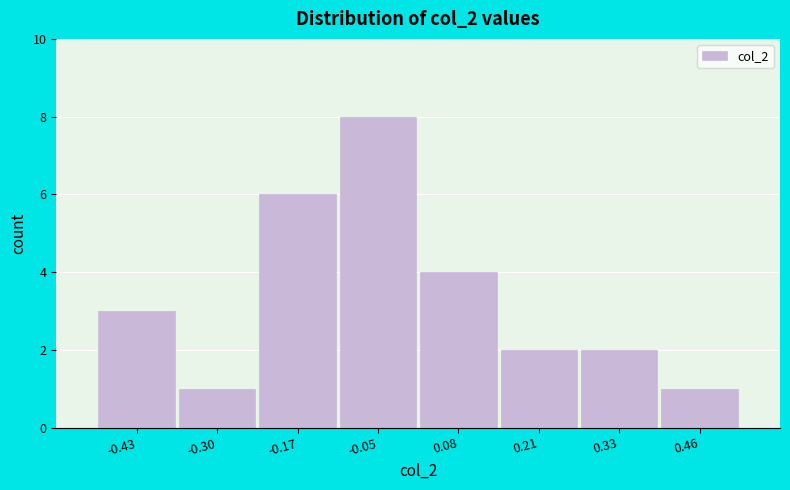

Reading left to right, transcribe all the data shown in this chart.

3	1	6	8	4	2	2	1